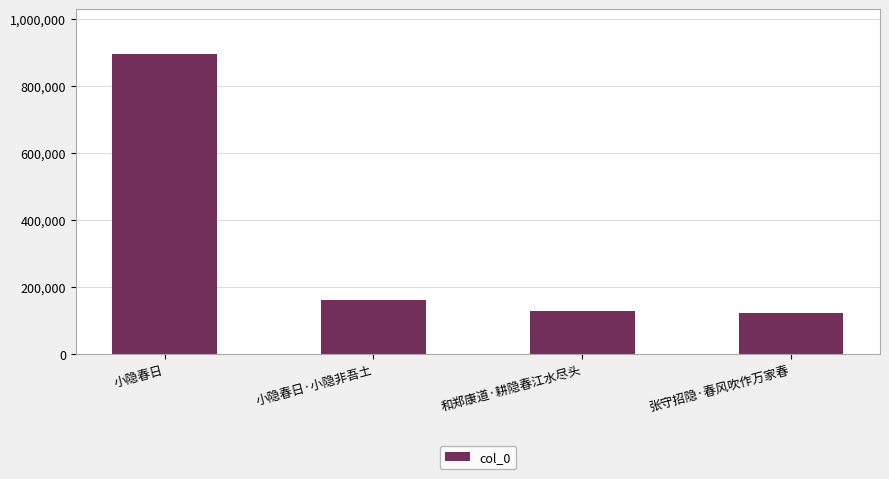

True or false: the data shows 120872 at 张守招隐·春风吹作万家春.

True